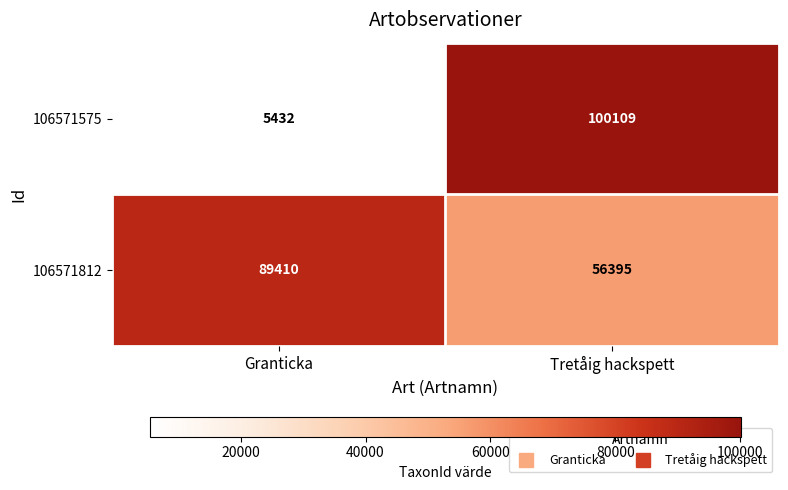

True or false: 106571575 has a value of 5432 at Granticka.

True